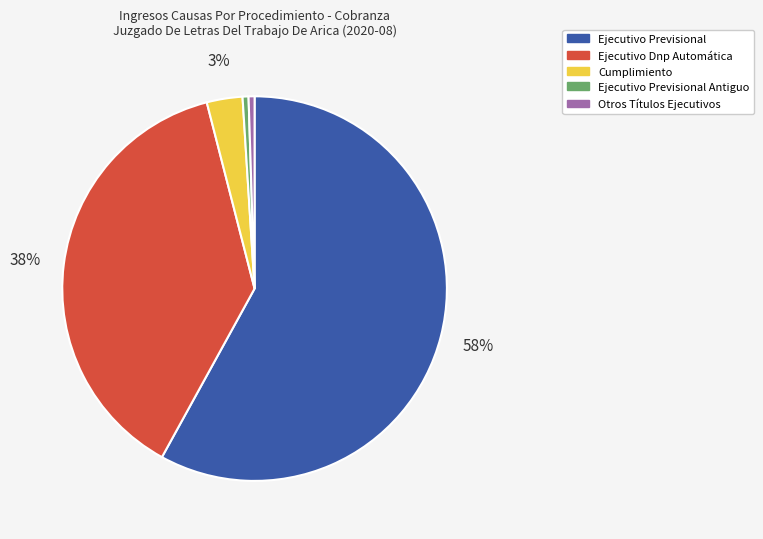

To the nearest percent, what is the average slice percentage?

20%